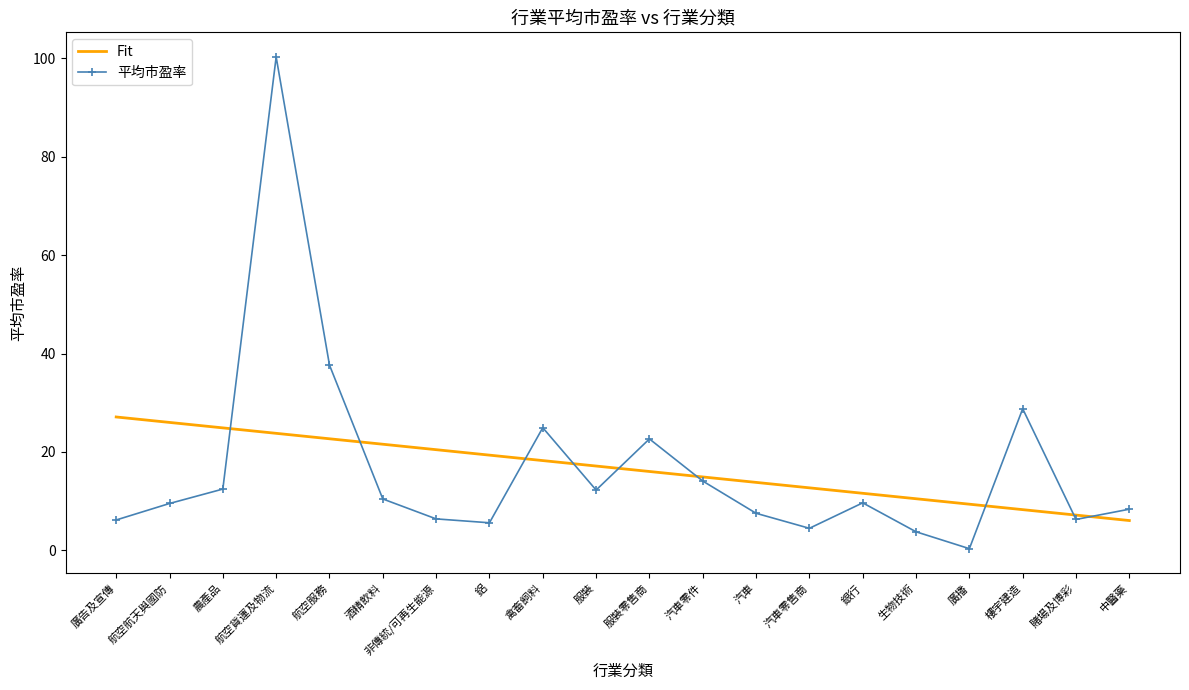

Rank the series at 鋁 from highest to lowest value.

Fit, 平均市盈率